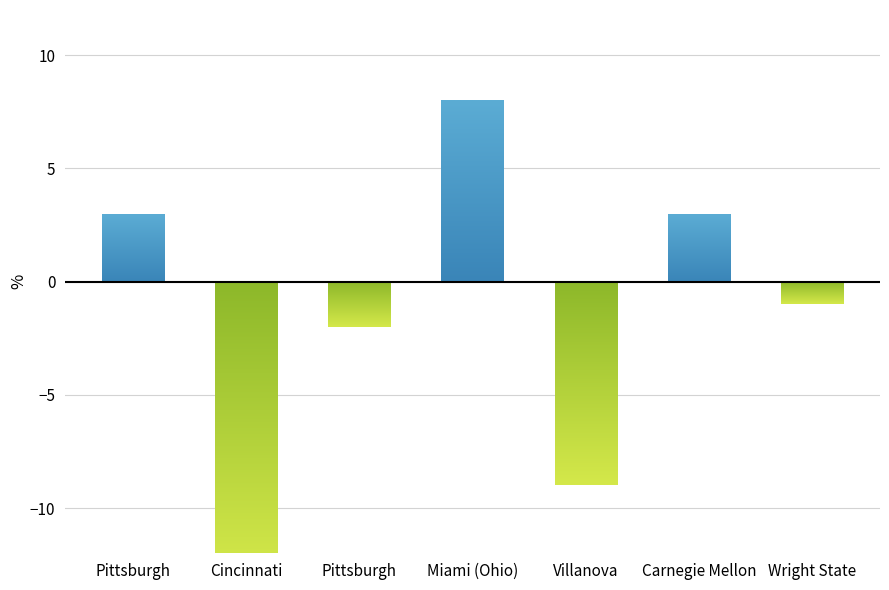

What is the difference between the maximum and minimum values?

21